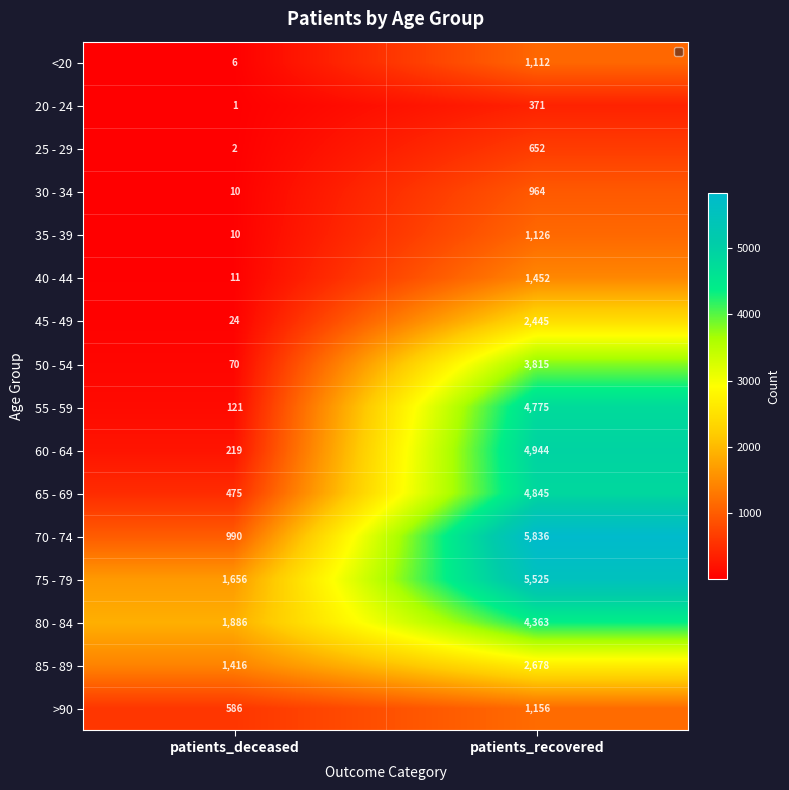

At which category is the sum across all series the highest?

patients_recovered